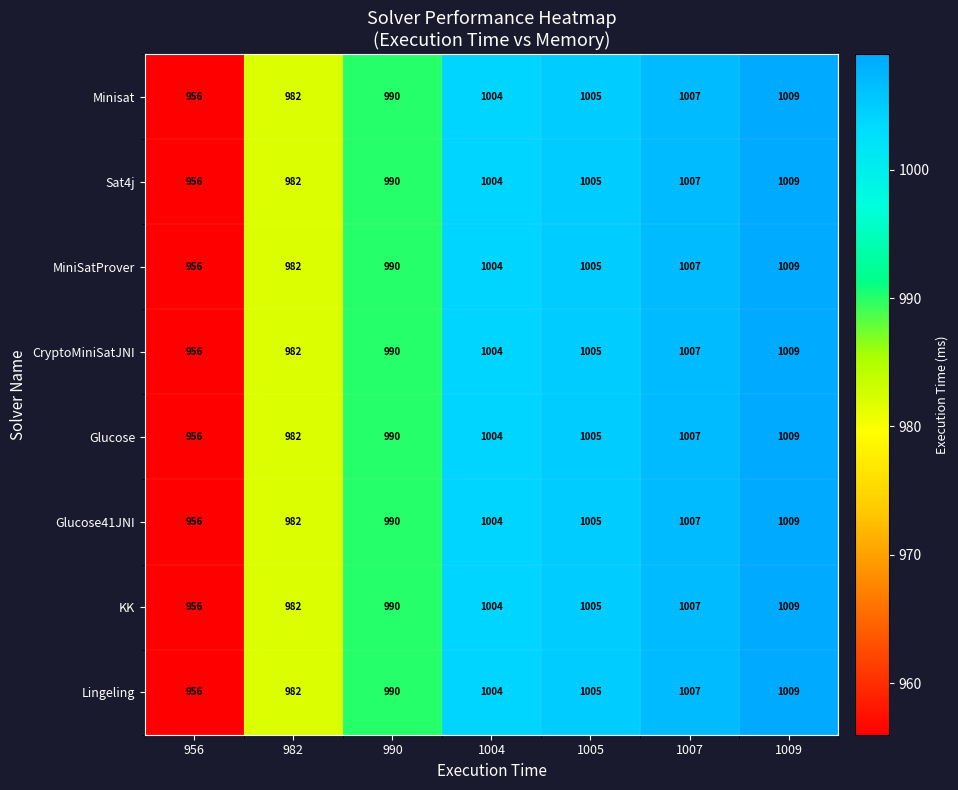

What is the sum of the Lingeling values at 982 and 956?

1938